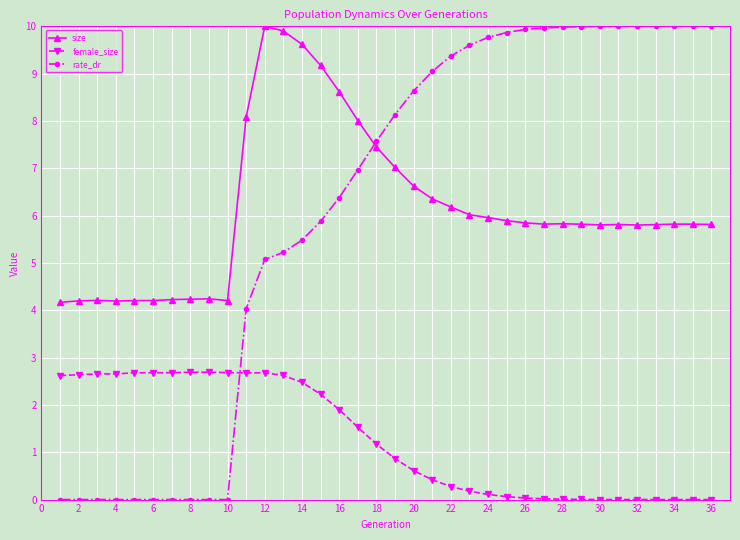

What is the value of the female_size point at the 1st from the left?

2.6